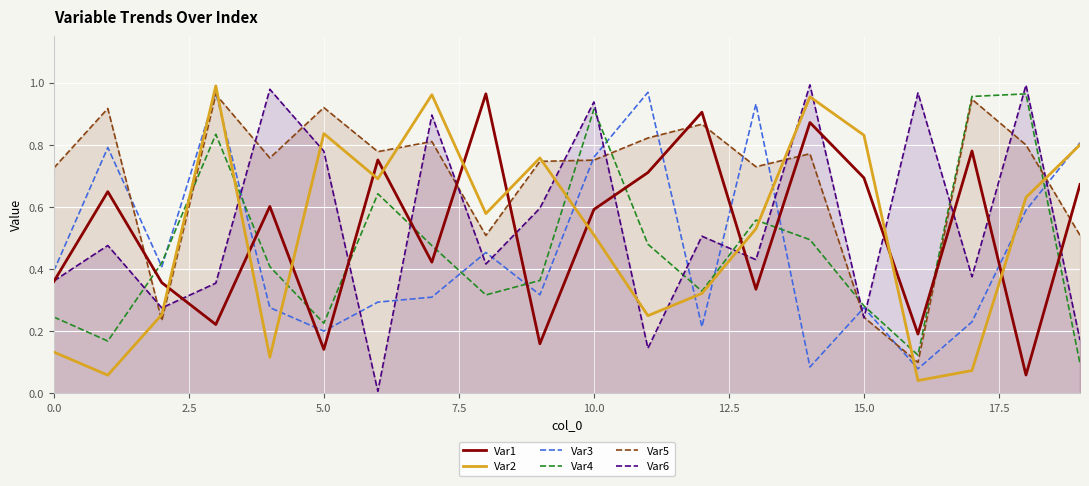

Which series changed the most between 13 and 16?

Var3